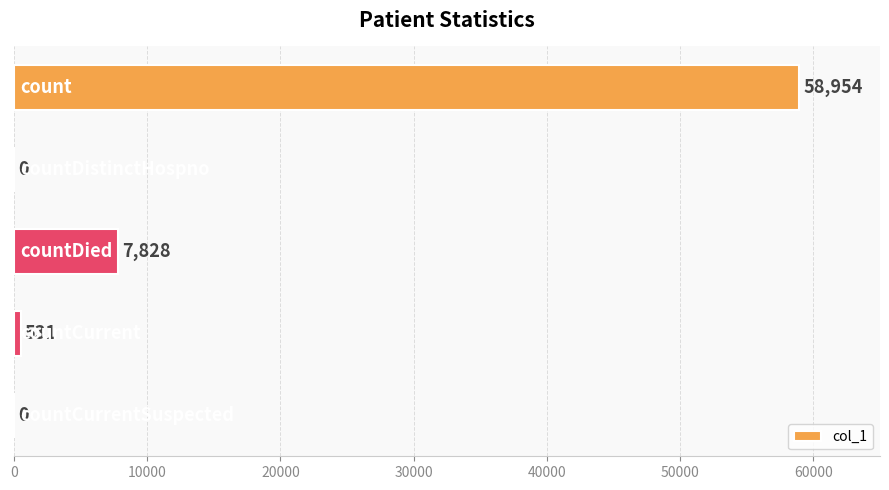

What is the sum of all values?

67313